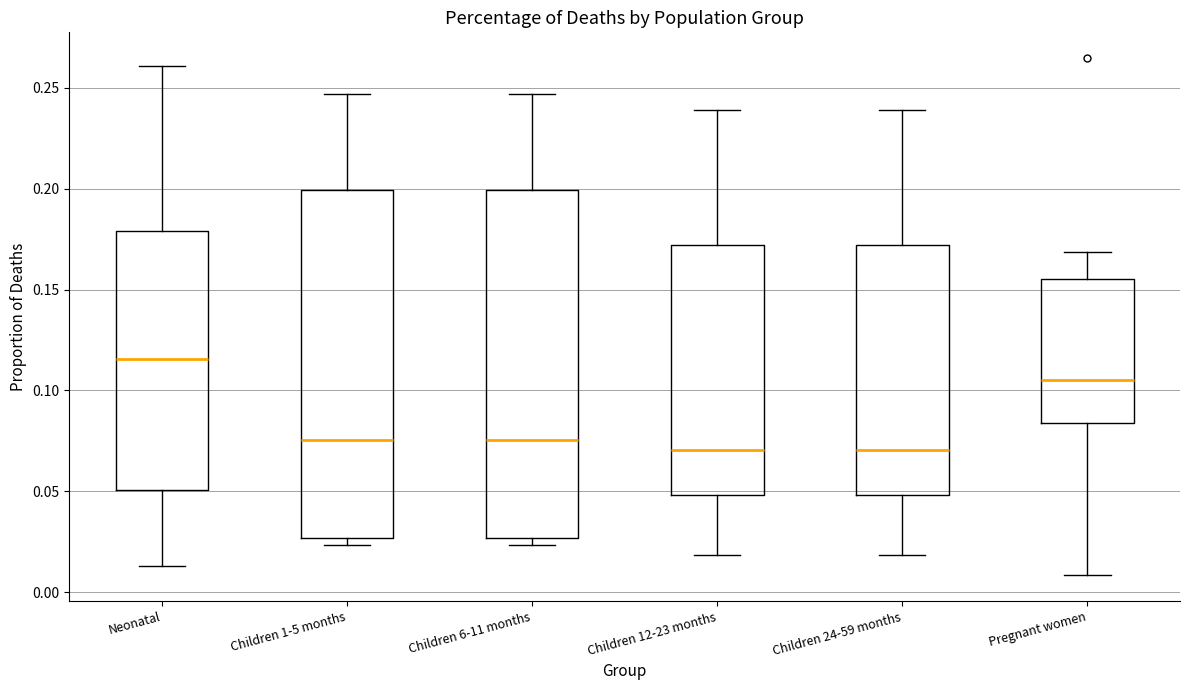

Which box's median line is the highest?

Neonatal